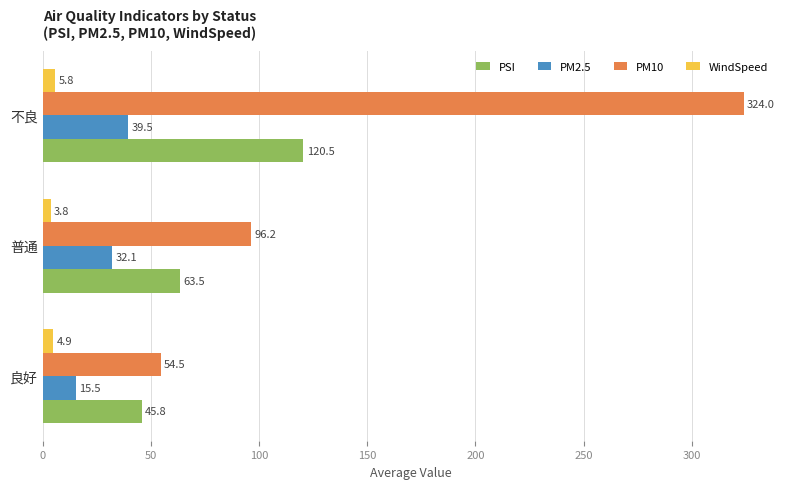

What is the sum of all PM2.5 values?

87.1